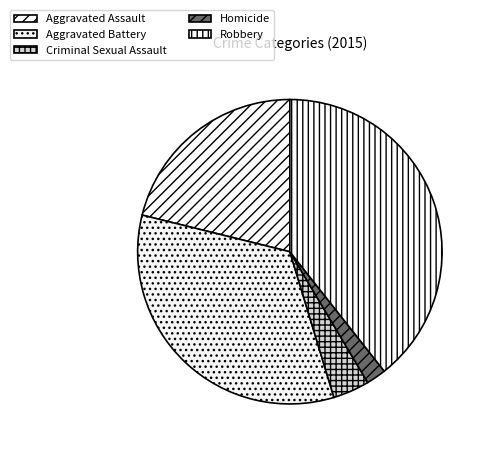

To the nearest percent, what is the difference between the Homicide and Aggravated Assault slice percentages?

19%